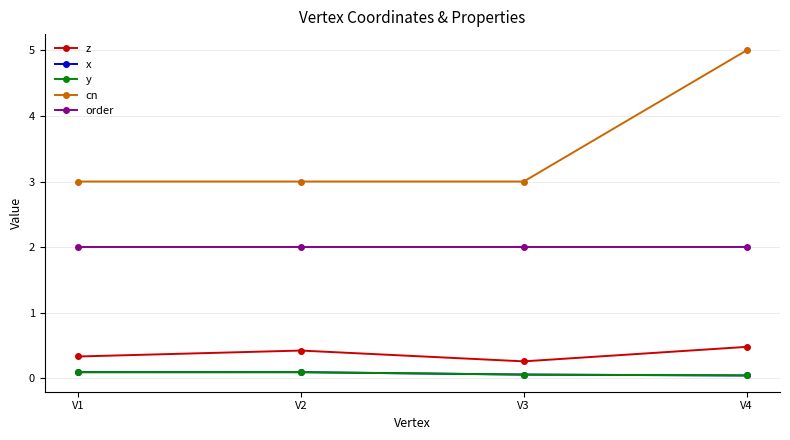

True or false: cn and y intersect in this chart.

False